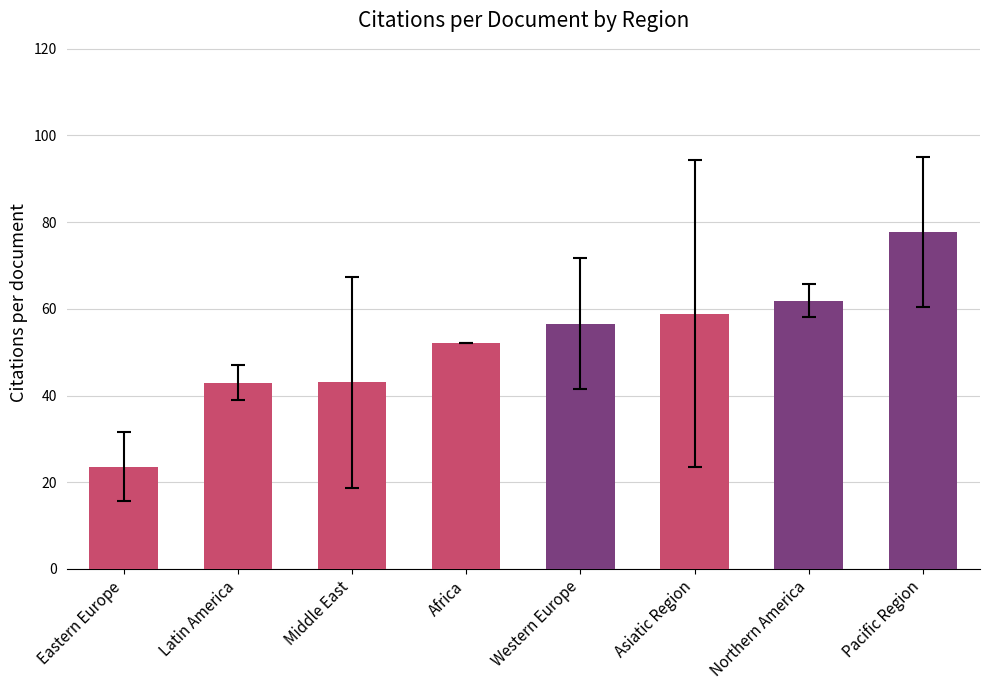

What position from the right is Eastern Europe?

8